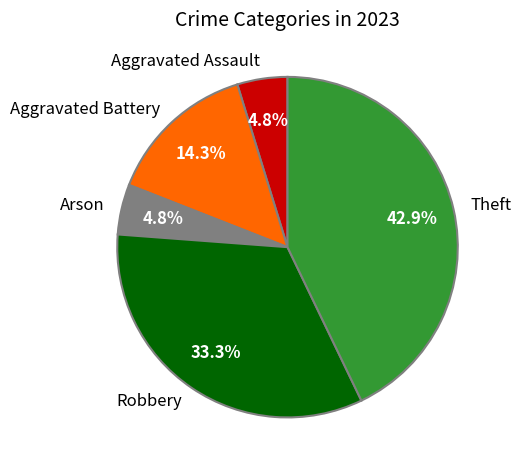

Combined, do Aggravated Assault and Theft account for over 50%?

No